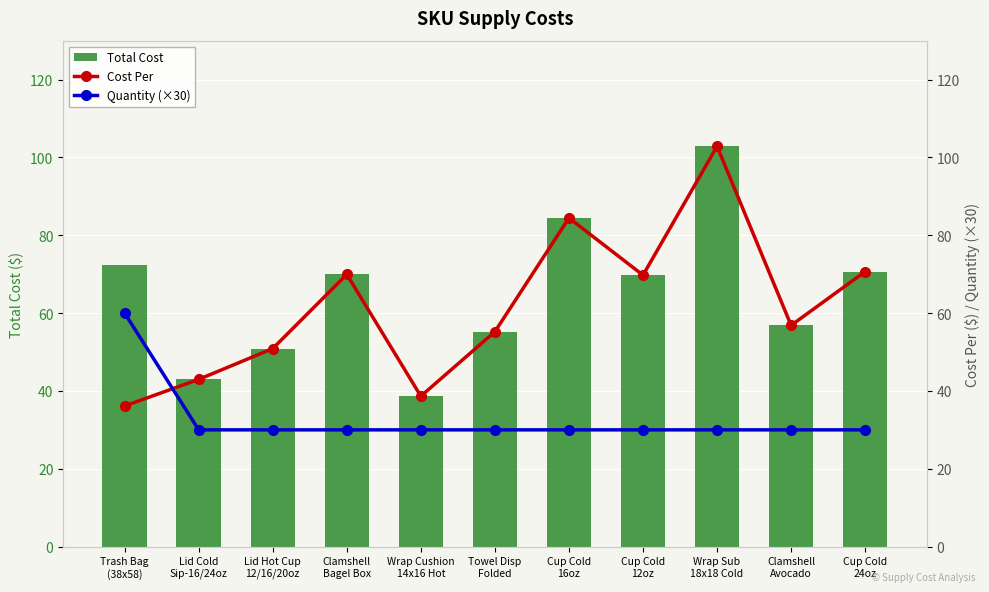

Which has a higher value, Trash Bag
(38x58) or Towel Disp
Folded?

Trash Bag
(38x58)